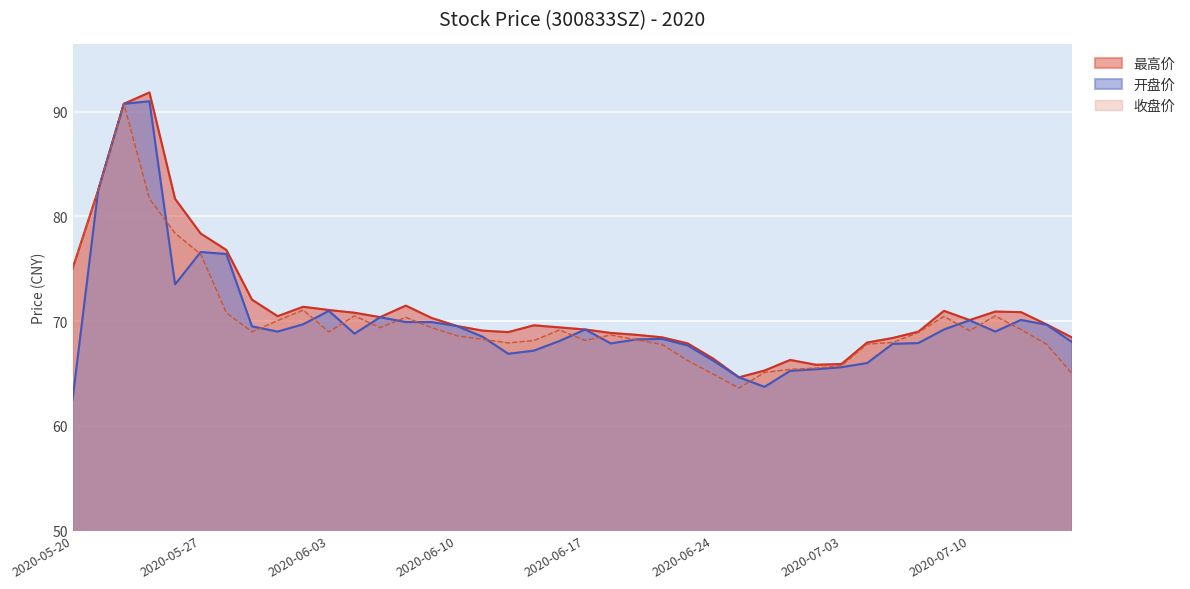

At which category does 收盘价 reach its first local peak?

2020-05-22